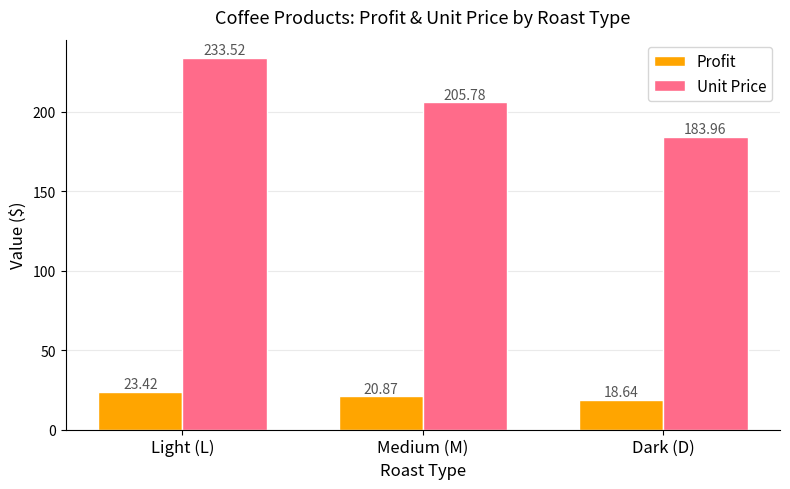

Where does the Unit Price series first go above 205?

Light (L)